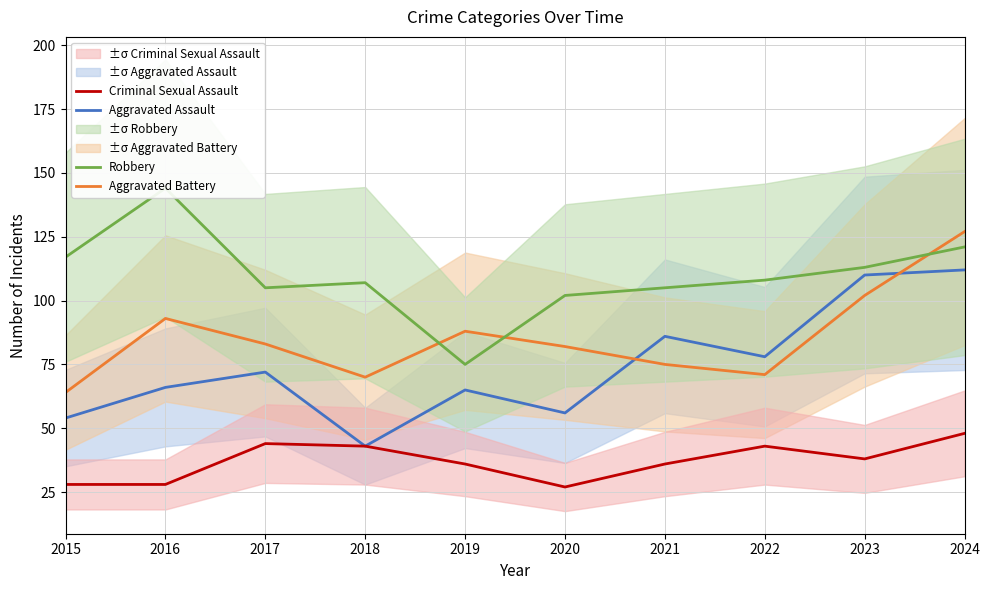

The value of Aggravated Battery at 2022 is 27. True or false?

False